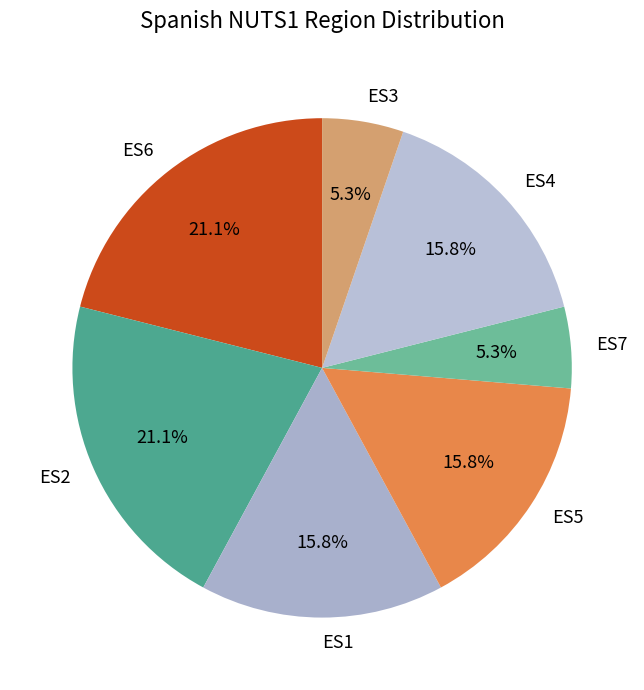

Does any single category account for the majority?

No